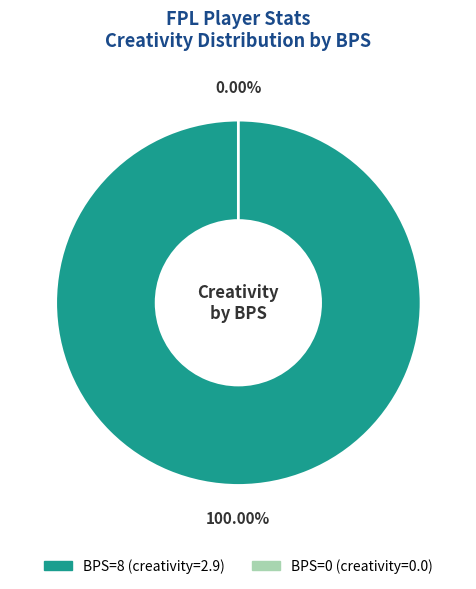

How much of the chart is everything except 0?

100.0%